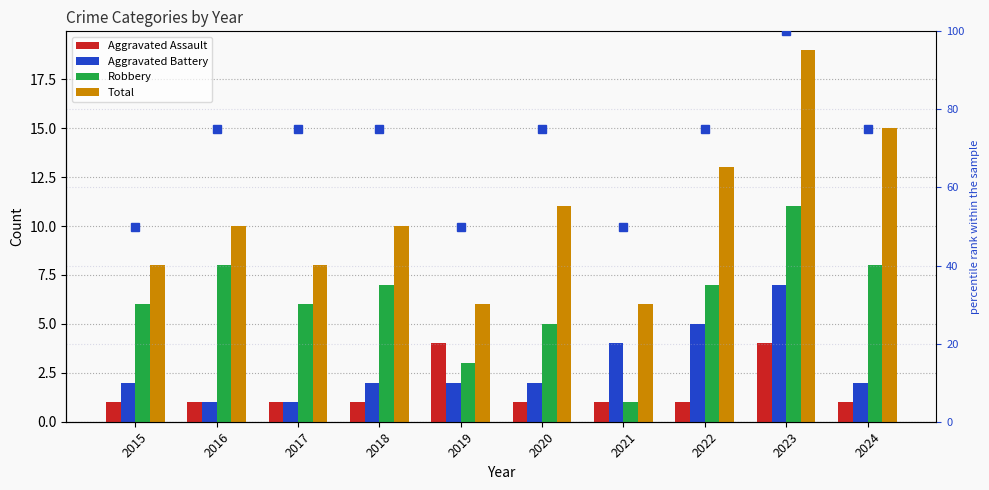

Is it true that Total equals 9 at 2021?

False